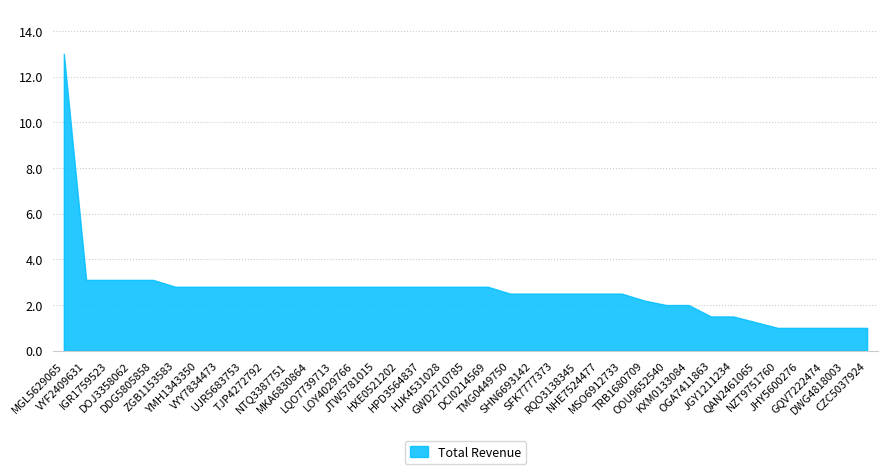

True or false: the data shows 4.6 at MKA6830864.

False